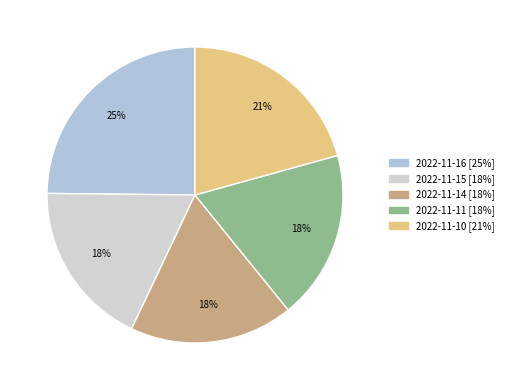

Does any single category account for the majority?

No